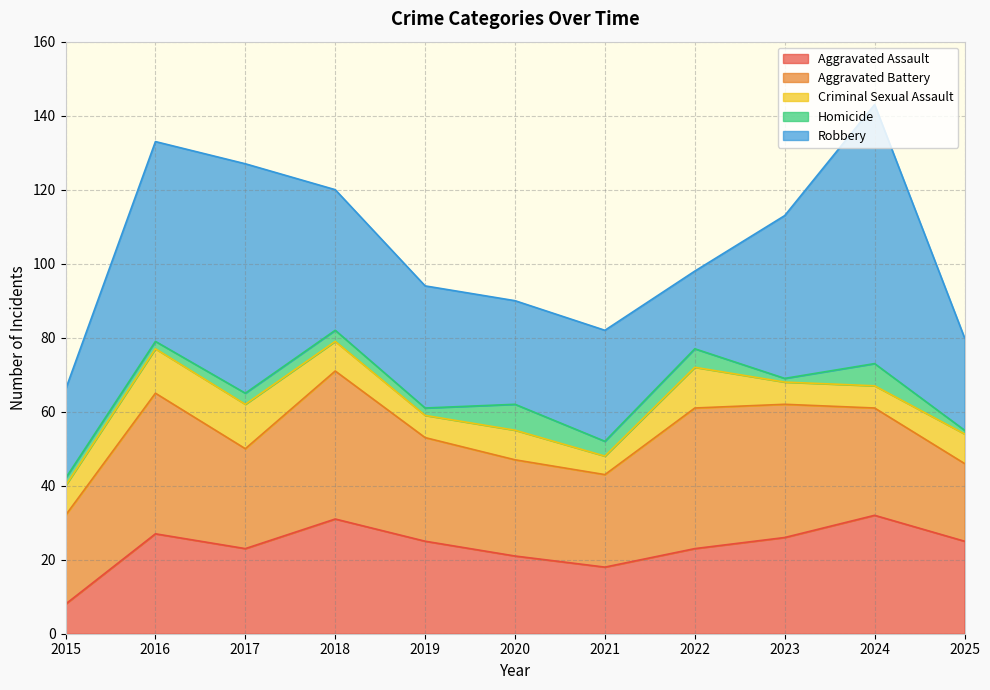

Which has a higher value, 2018 or 2023?

2018